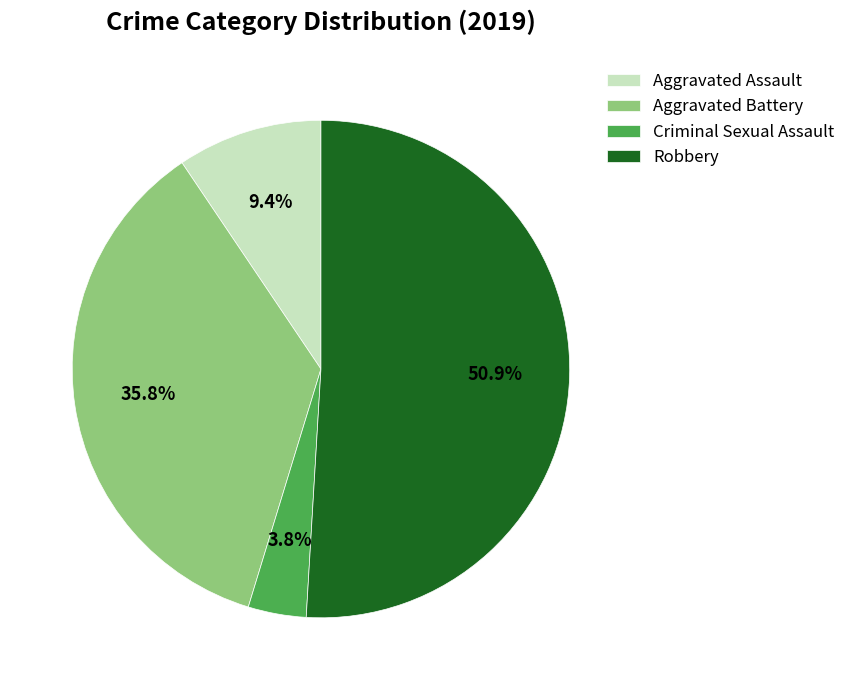

Which category has the biggest portion of the pie?

Robbery